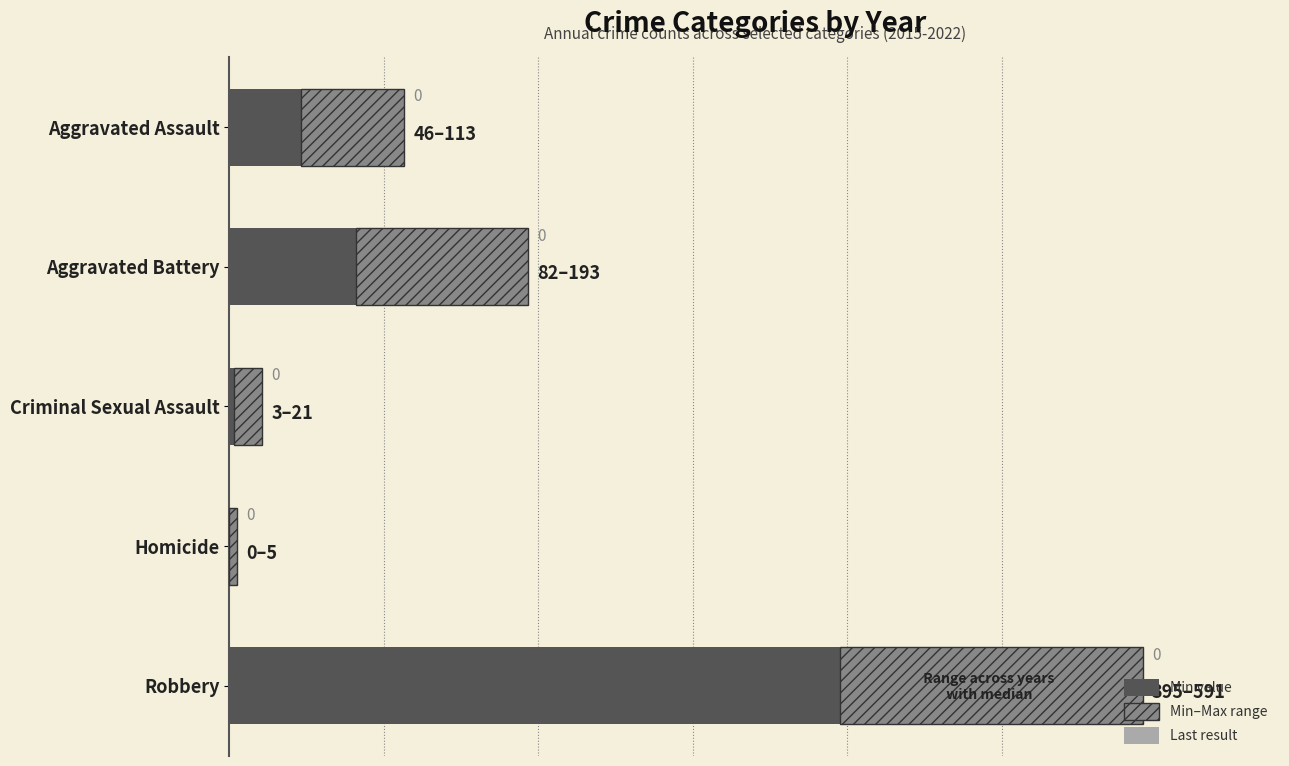

At which category is the sum across all series the highest?

Robbery